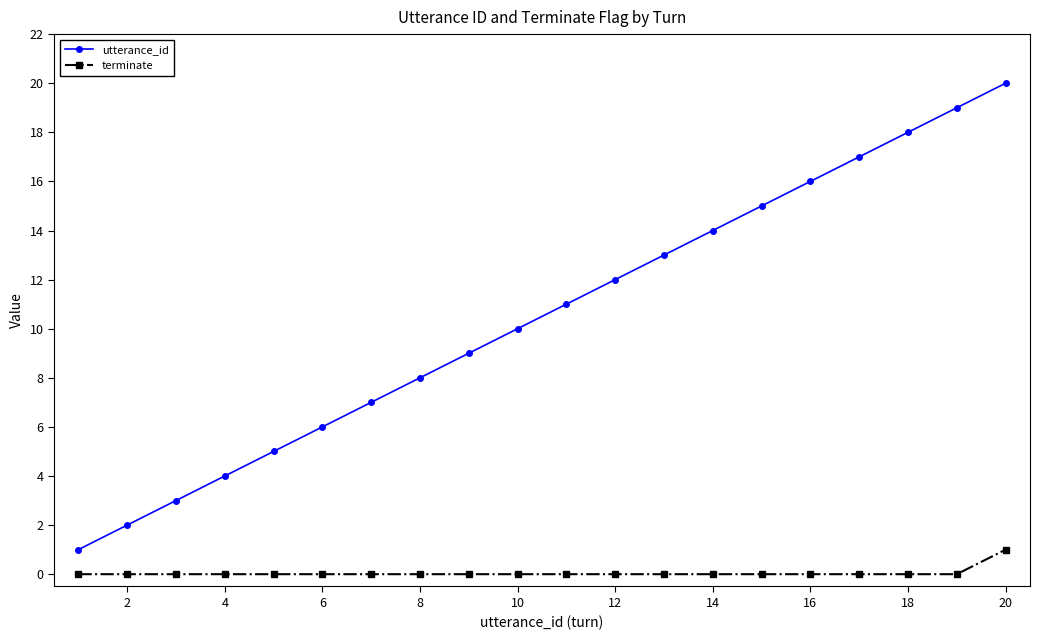

How many lines are shown in the chart?

2